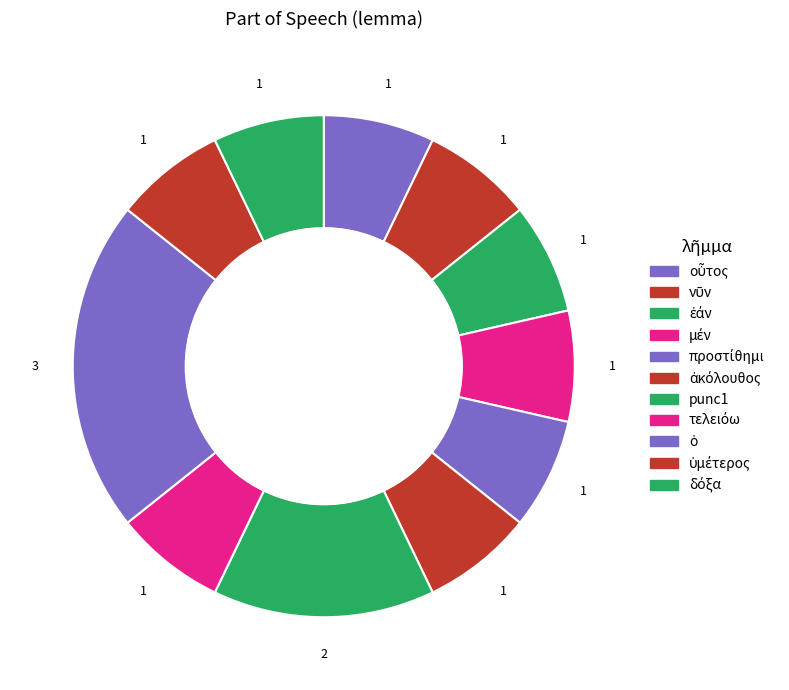

How many segments does this pie chart have?

11